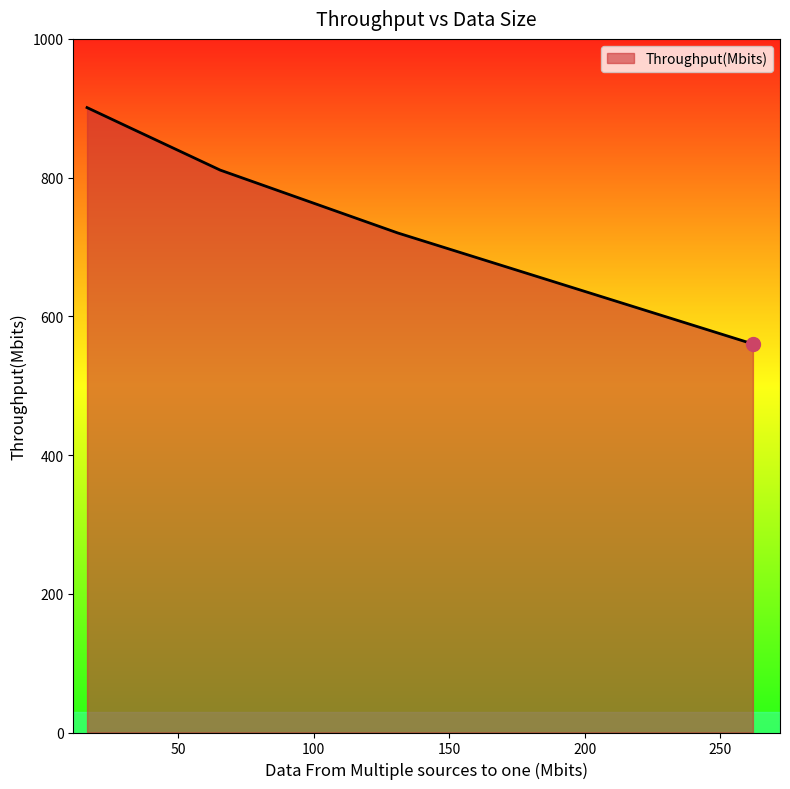

What is the greatest value displayed?

901.0